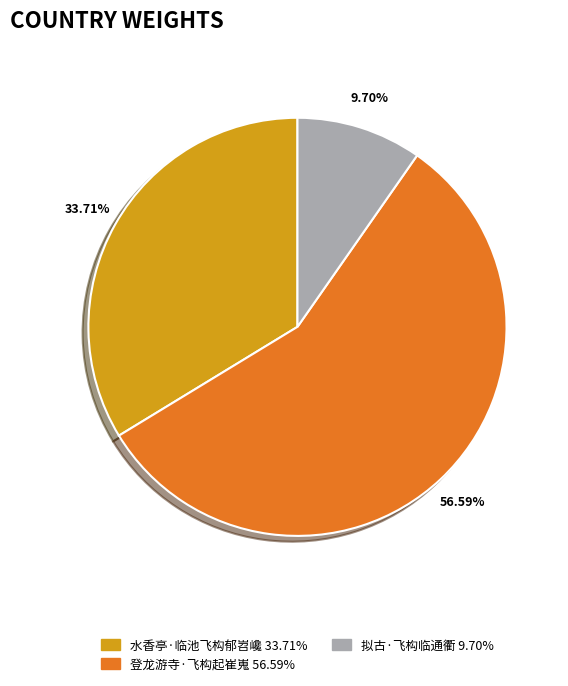

Rank the categories by value from lowest to highest.

拟古·飞构临通衢, 水香亭·临池飞构郁岧巉, 登龙游寺·飞构起崔嵬